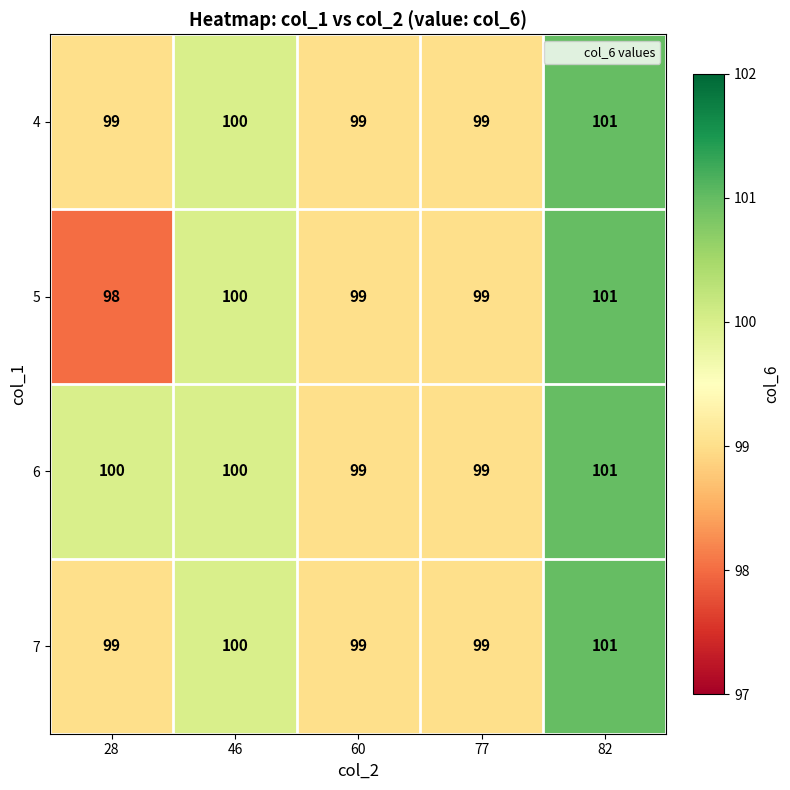

Which series has the largest total across all categories?

6